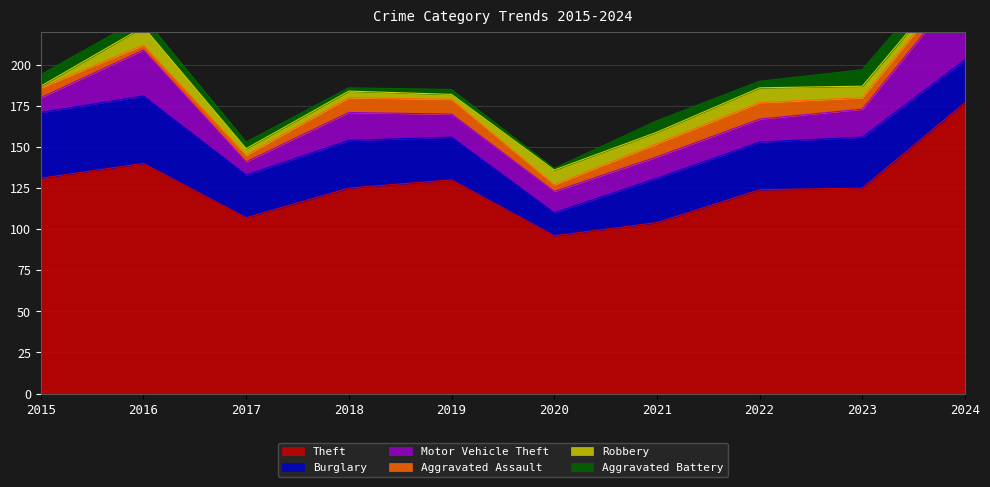

Reading left to right, transcribe all the data shown in this chart.

Theft: 2015=131	2016=140	2017=107	2018=125	2019=130	2020=96	2021=104	2022=124	2023=125	2024=177
Burglary: 2015=40	2016=41	2017=26	2018=29	2019=26	2020=14	2021=27	2022=29	2023=31	2024=26
Motor Vehicle Theft: 2015=9	2016=28	2017=8	2018=17	2019=14	2020=13	2021=13	2022=14	2023=17	2024=47
Aggravated Assault: 2015=6	2016=3	2017=4	2018=9	2019=9	2020=4	2021=8	2022=10	2023=7	2024=7
Robbery: 2015=1	2016=11	2017=4	2018=4	2019=3	2020=9	2021=7	2022=9	2023=7	2024=4
Aggravated Battery: 2015=7	2016=6	2017=4	2018=2	2019=3	2020=1	2021=7	2022=4	2023=10	2024=9